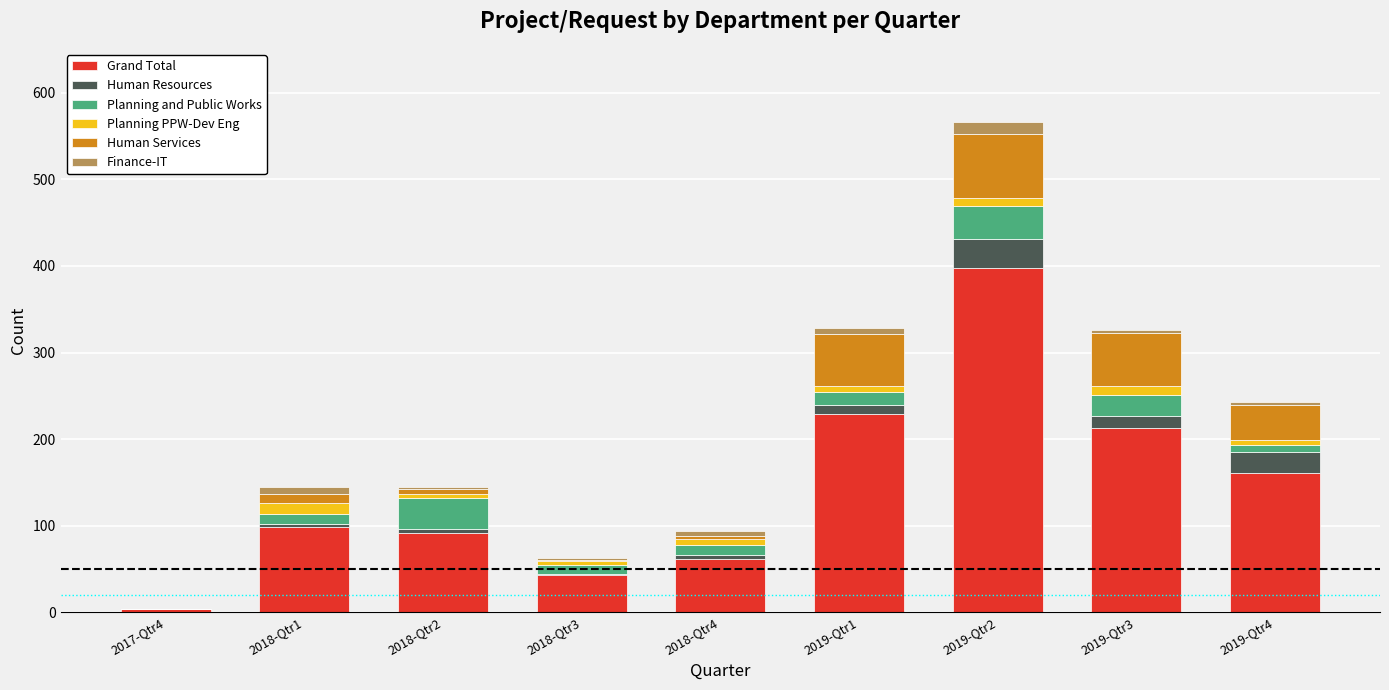

Does the chart contain stacked bars?

Yes